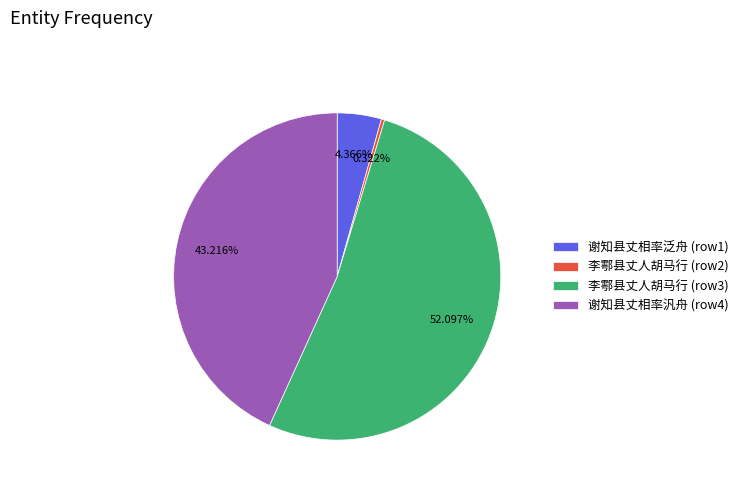

How many slices are in this pie chart?

4